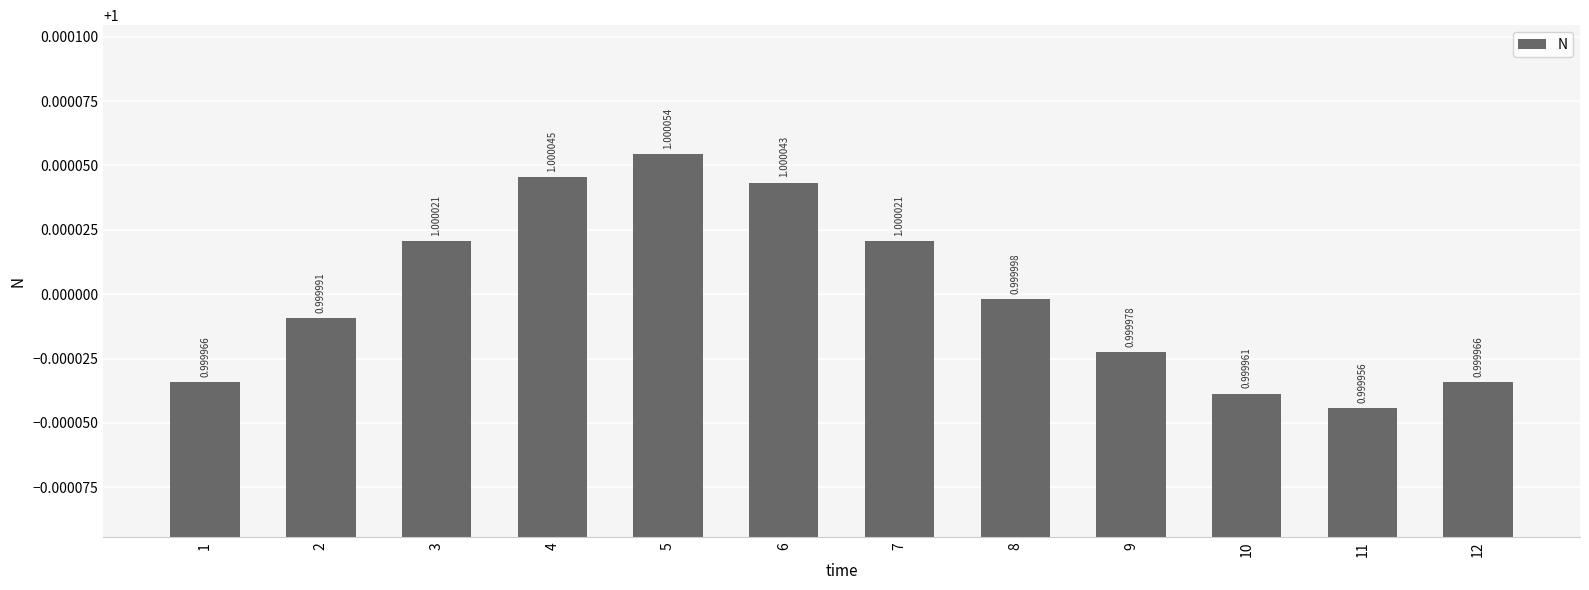

How many bars are there in total?

12